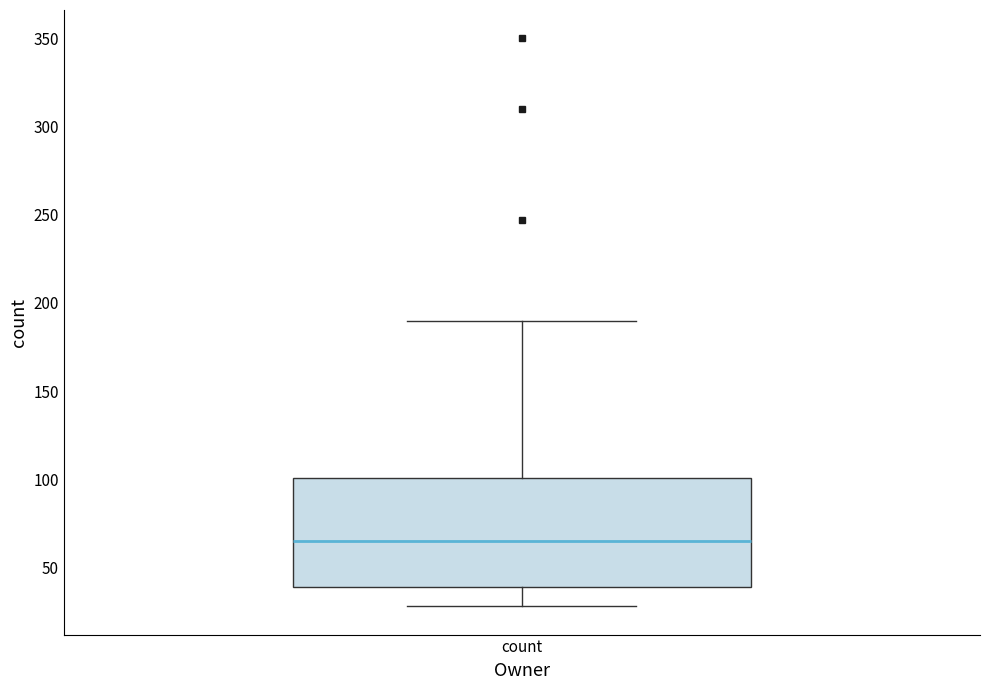

Where is the upper edge of the box for count on the y-axis? The values are not printed on the chart, so give them approximately, as read against the axis.

100